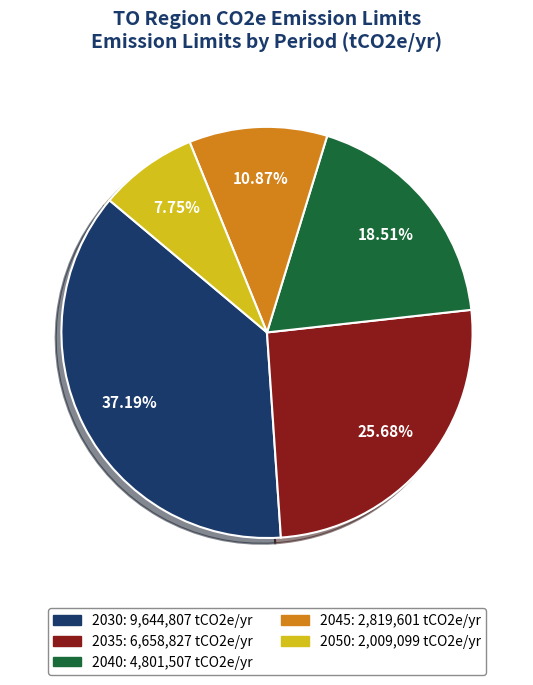

Is it true that 2045 is 11% of the pie?

True